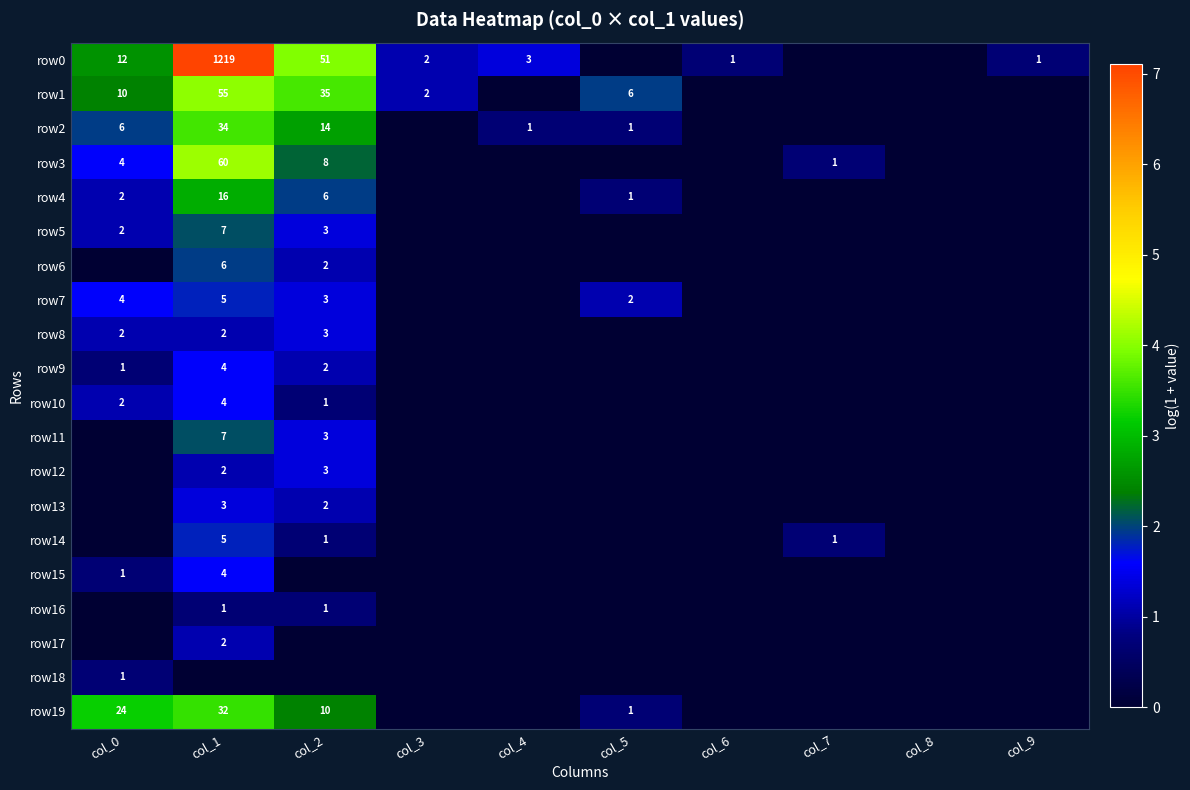

Which label corresponds to the largest value in the chart?

col_1